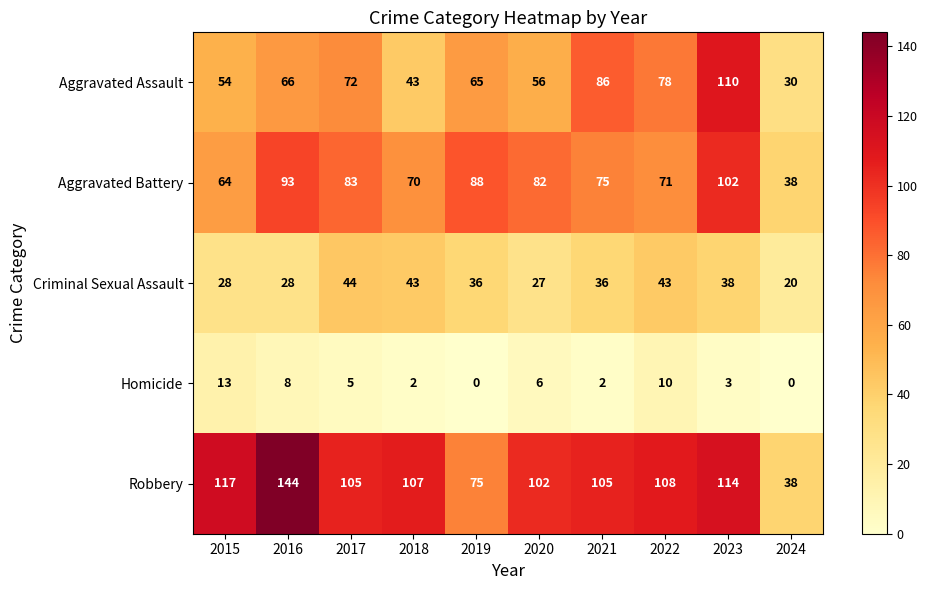

At how many categories does at least one series exceed 94?

8